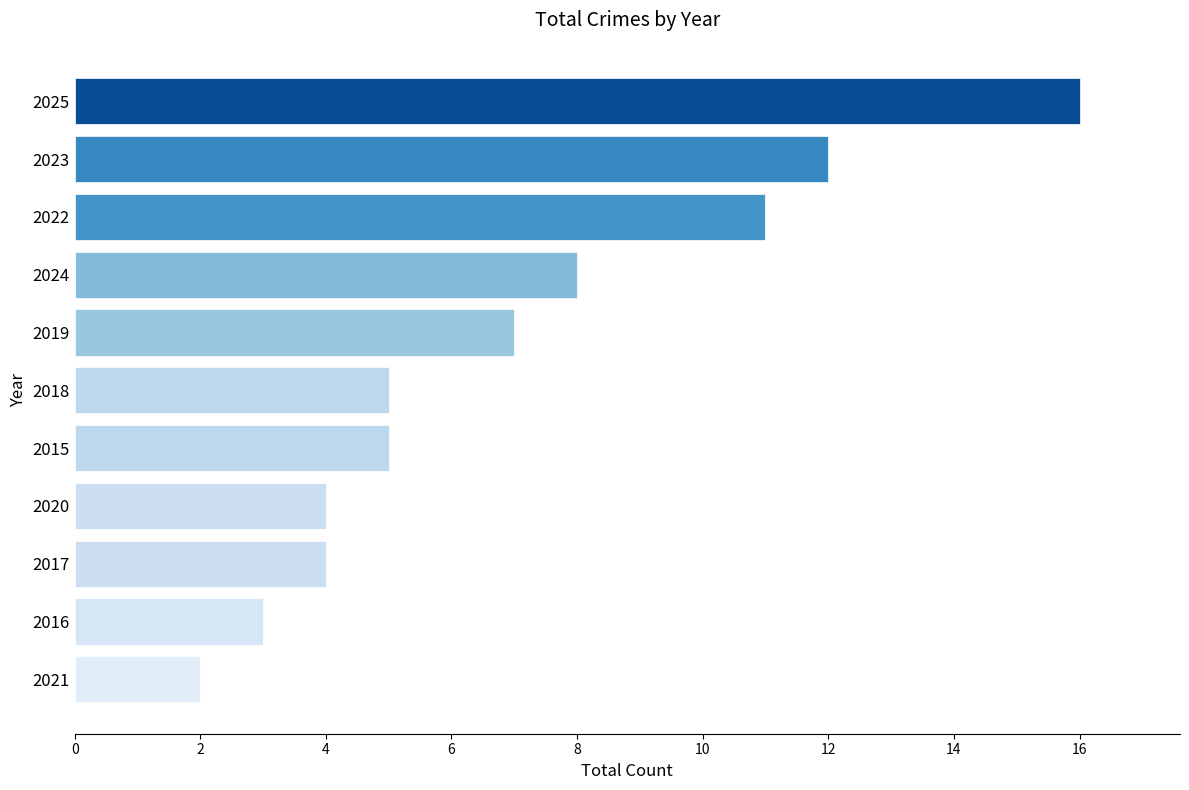

At which category does the chart reach its minimum across all series?

2021